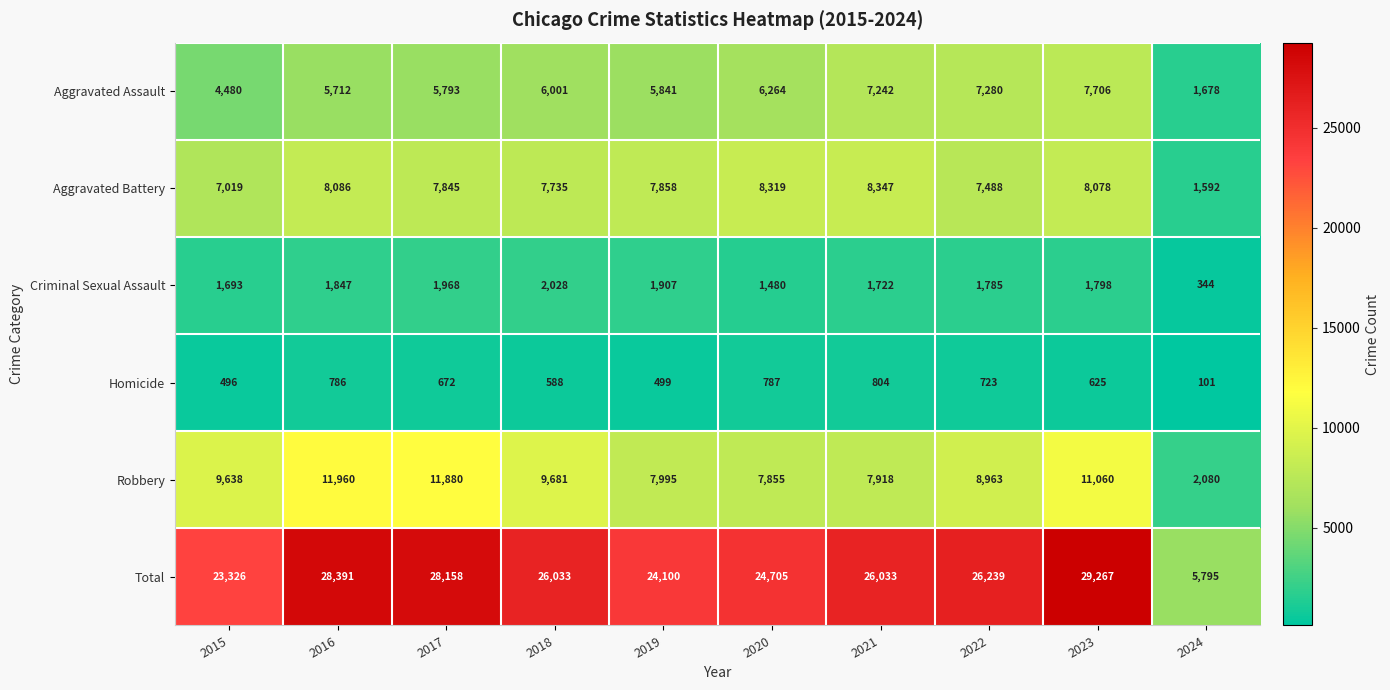

What is the sum of the Aggravated Assault values at 2020 and 2022?

13544